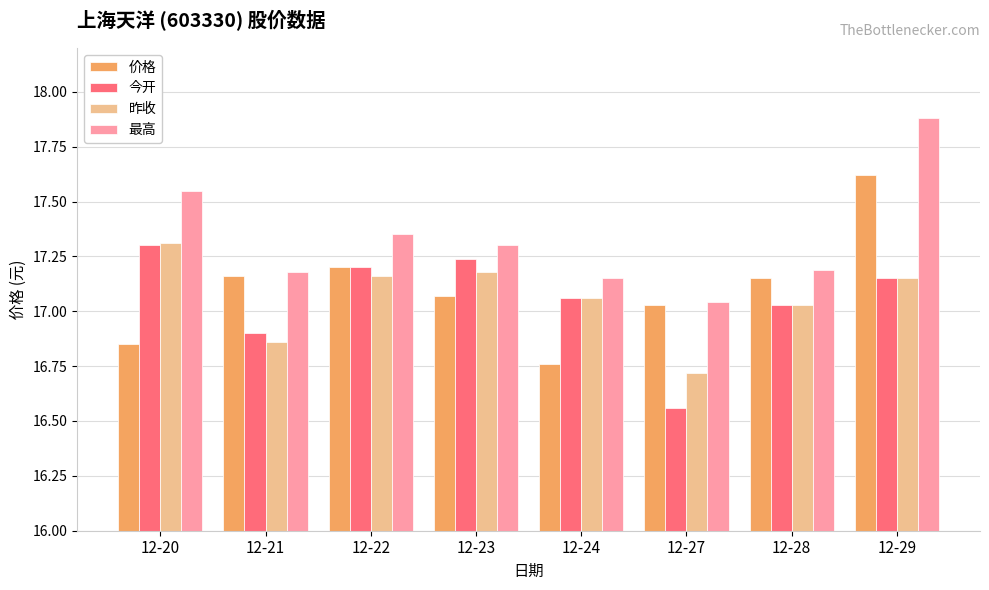

The value of 价格 at 12-20 is 16.9. True or false?

True